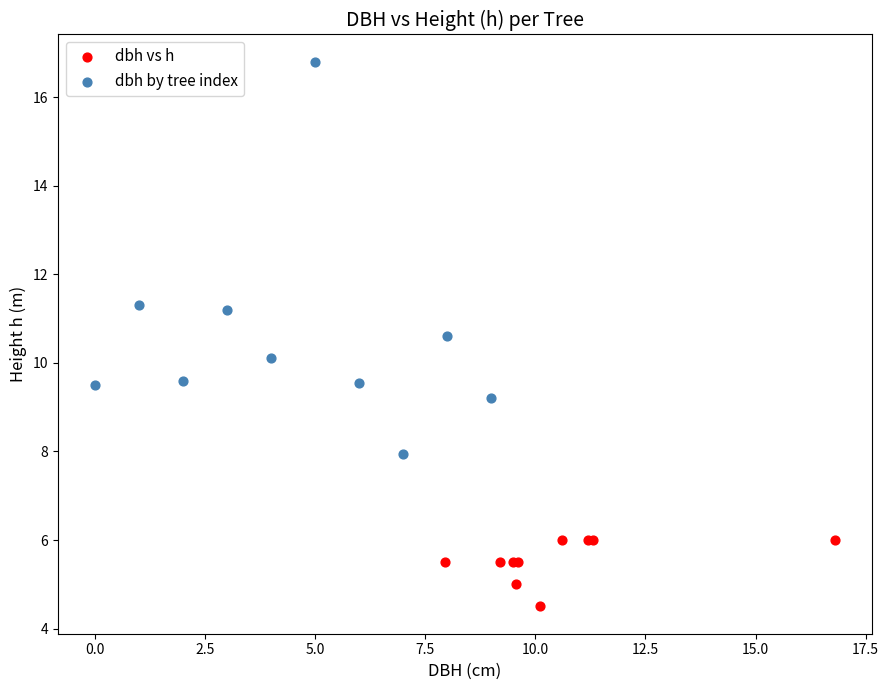

Which series has the widest spread of Y values?

dbh by tree index